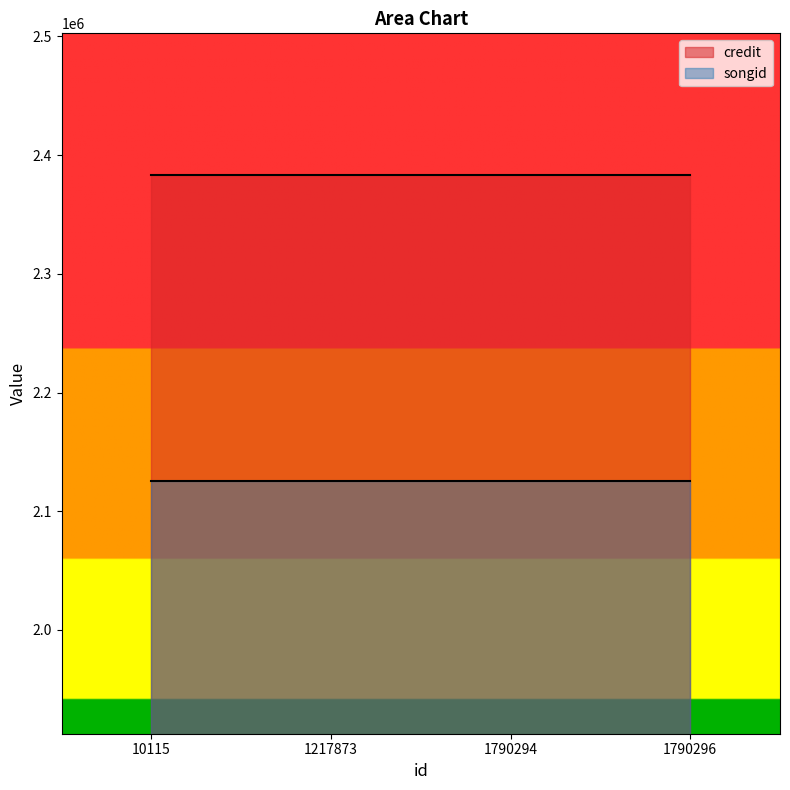

How many series are shown in this chart?

2